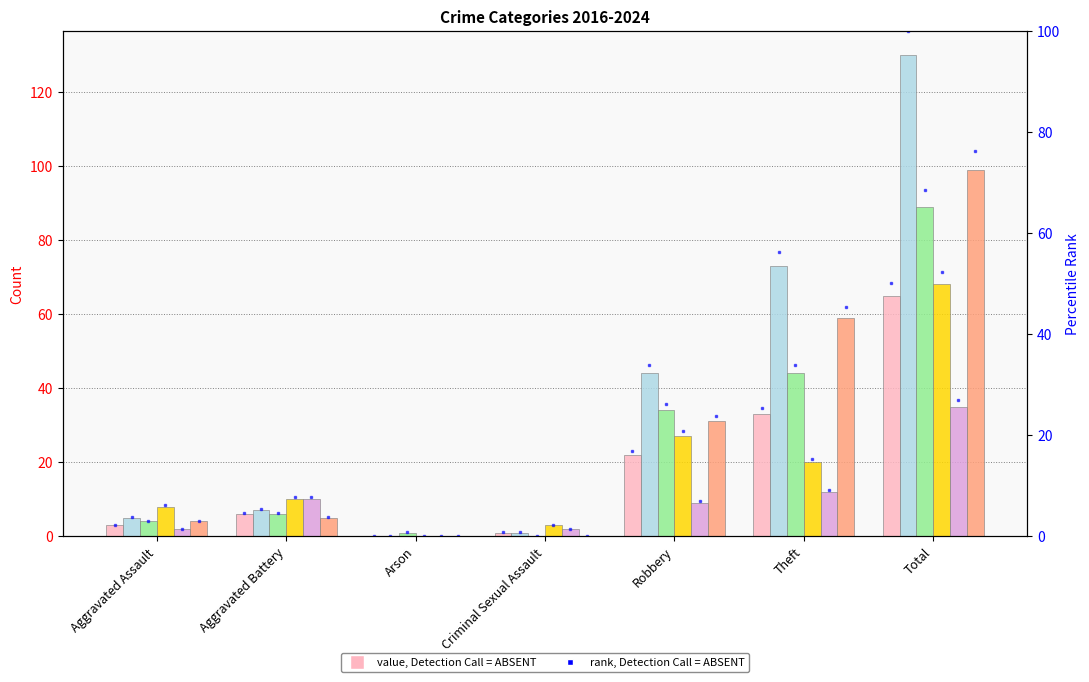

Is it true that 2023 equals 4 at Aggravated Battery?

False